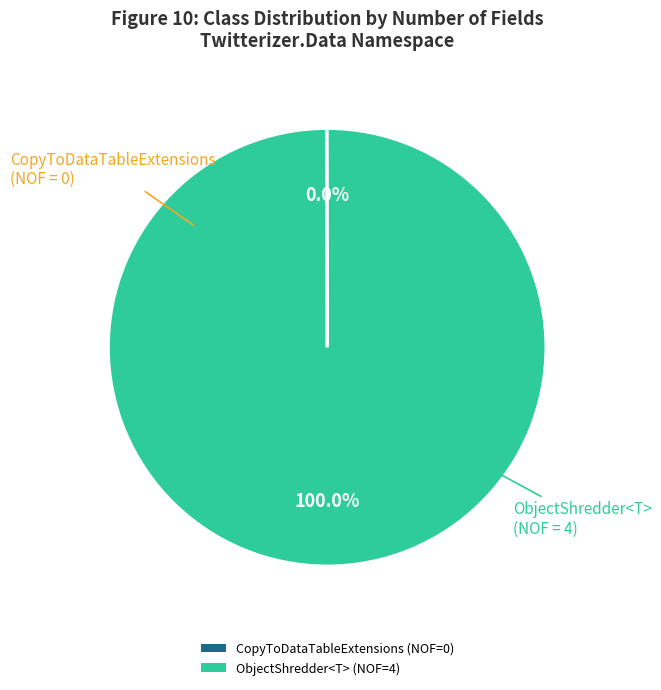

What is the largest slice in the pie chart?

ObjectShredder<T>